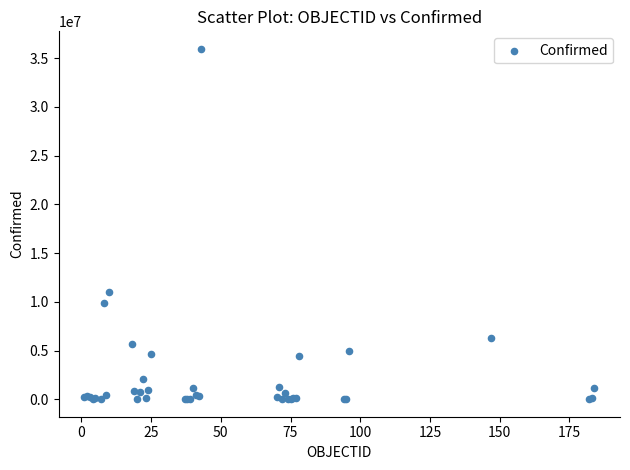

What Y value in the scatter plot is closest to 17976356?

10979204